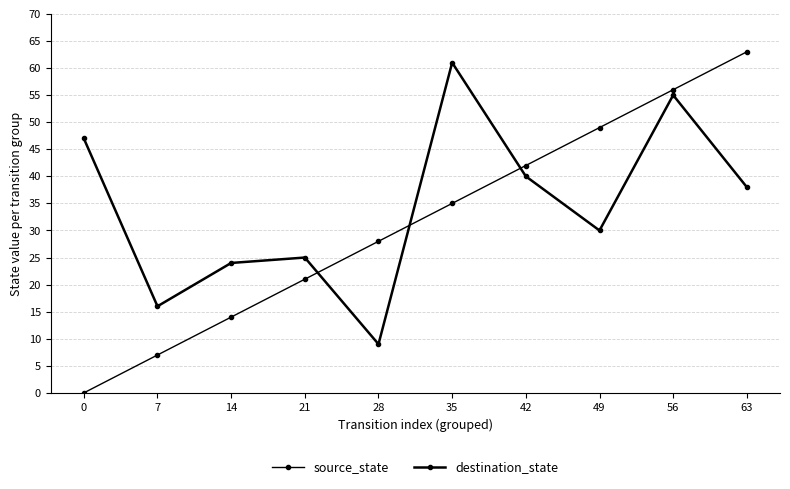

Which series changed the most between 14 and 28?

destination_state